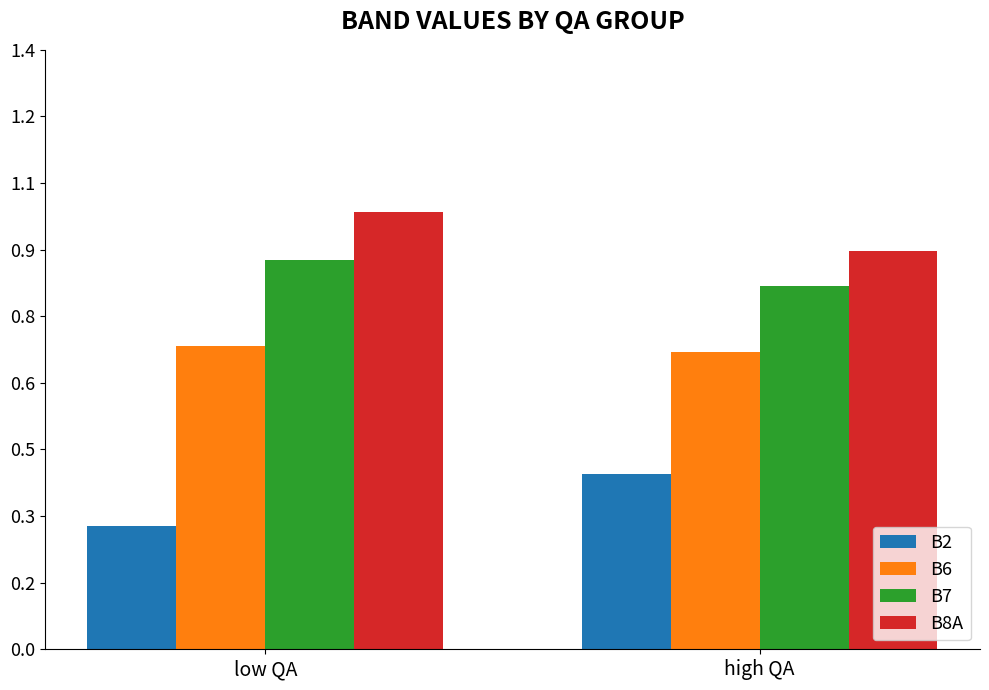

Rank the series by their maximum value, from lowest to highest.

B2, B6, B7, B8A